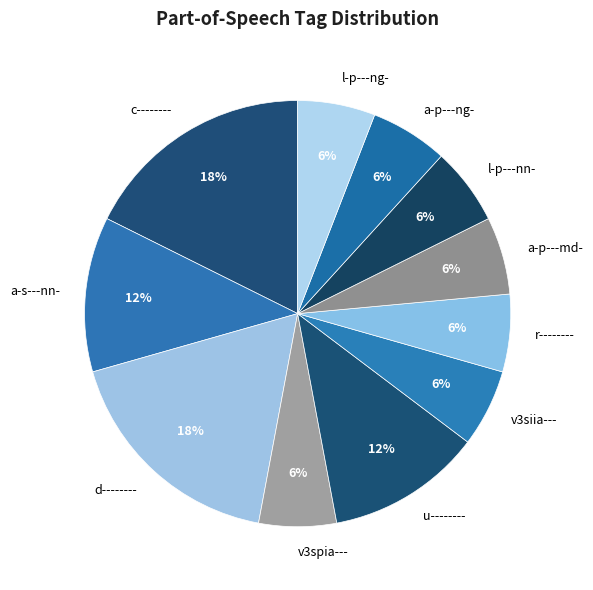

How many slices are in this pie chart?

11